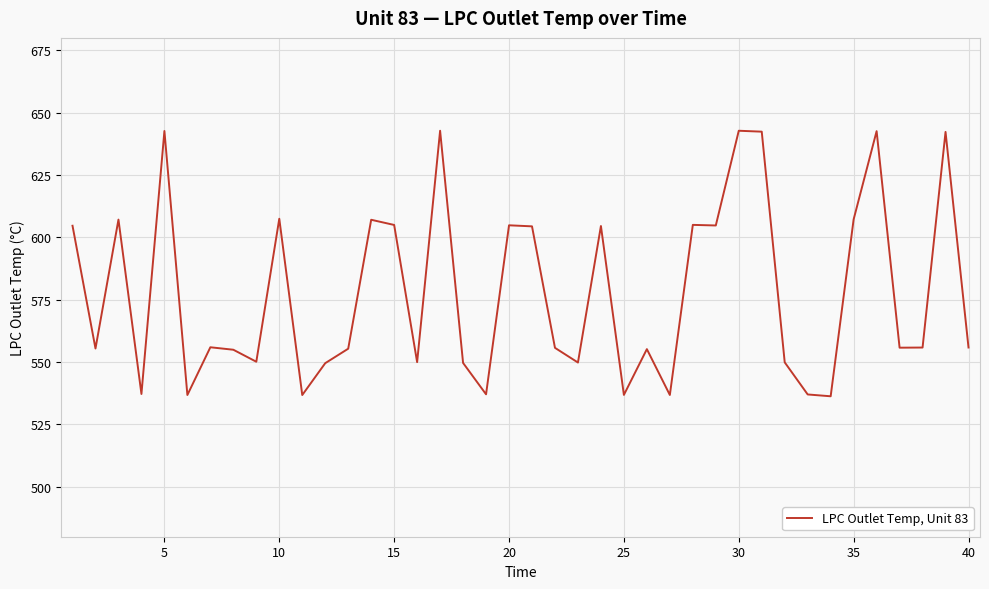

What is the difference between the maximum and minimum values?

106.5